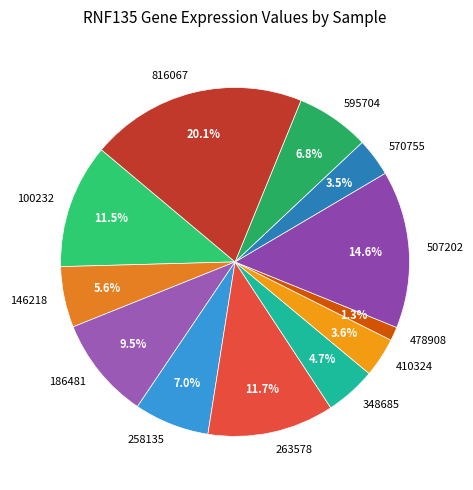

Is the sum of 263578 and 570755 greater than half?

No